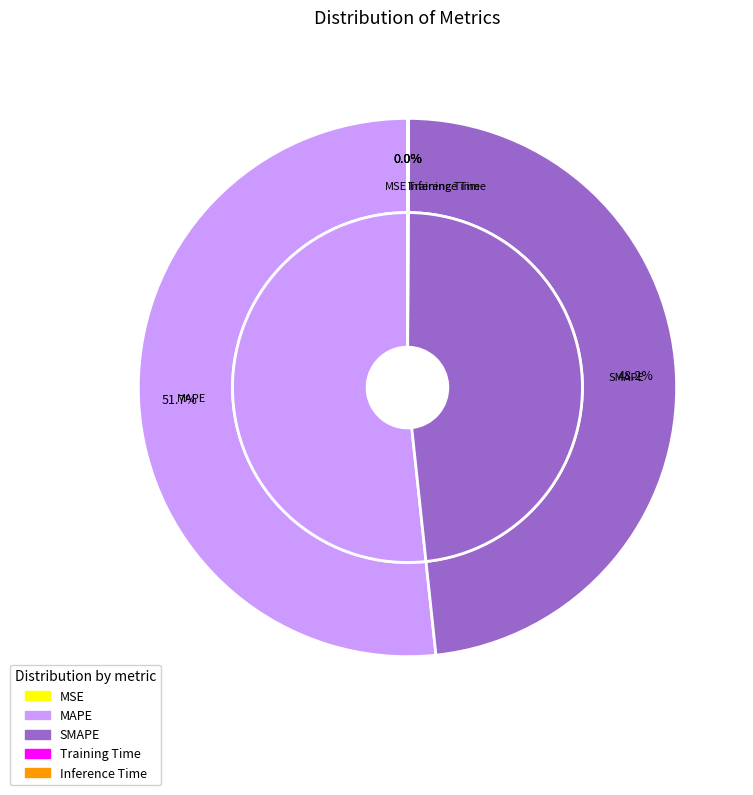

To the nearest percent, what is the difference between the largest and smallest slice percentages?

52%